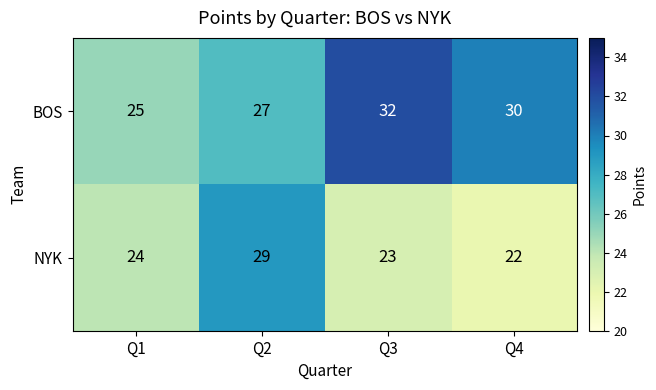

Reading left to right, what are all the values shown in this chart?

BOS: 25	27	32	30
NYK: 24	29	23	22